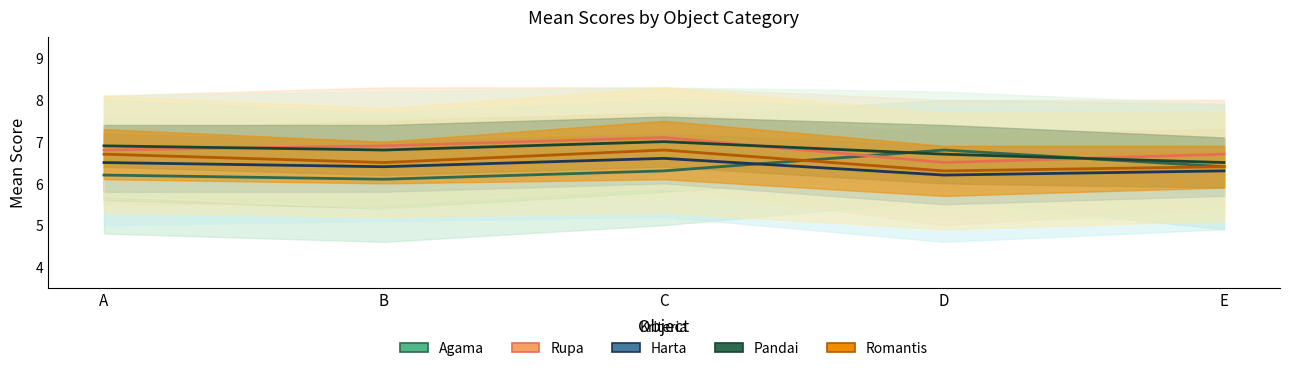

Where is the first local maximum for Rupa?

C